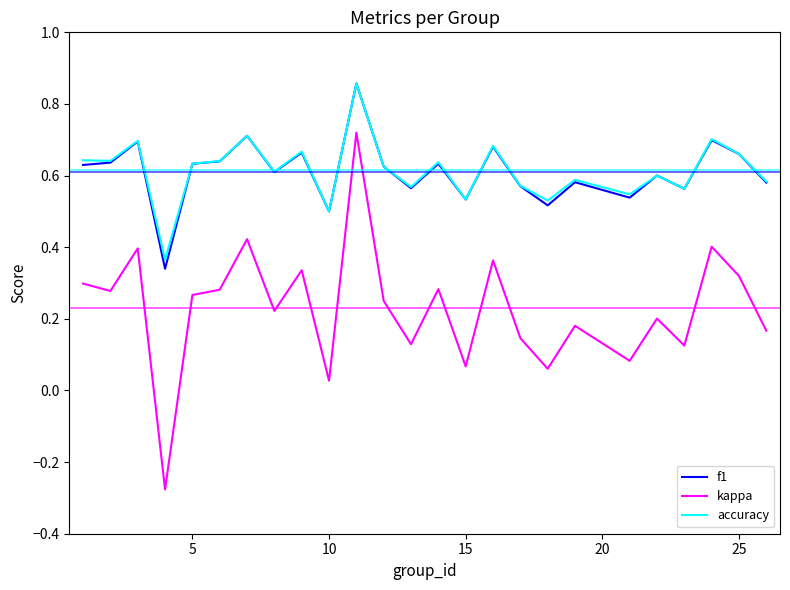

Which series has the largest range (max minus min)?

kappa